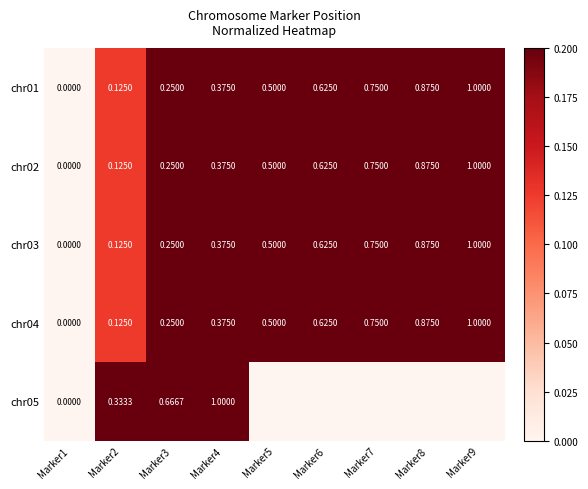

What is the difference between the maximum and minimum values in the chr03 series?

1.0